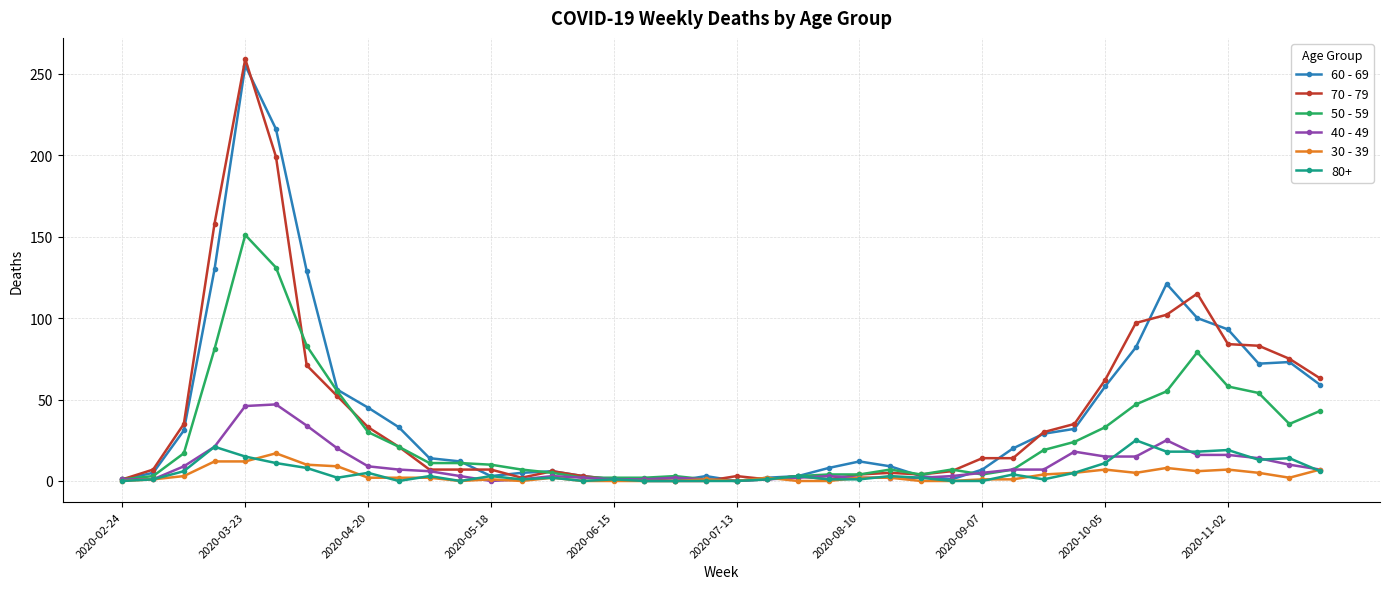

What is the difference between the maximum and minimum values in the 60 - 69 series?

255